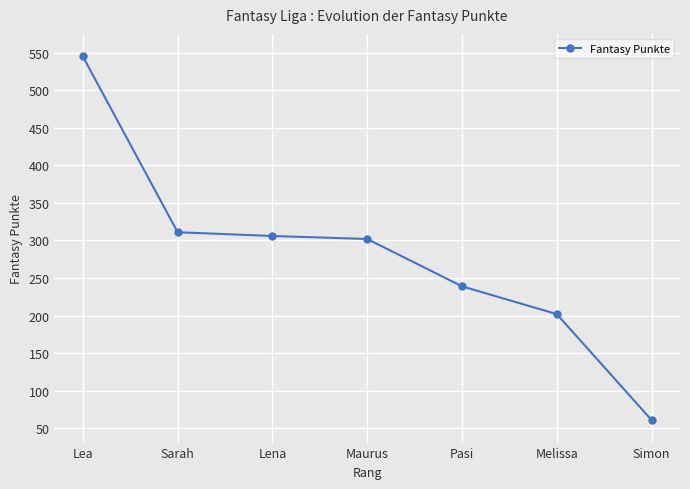

What is the minimum value shown in the chart?

61